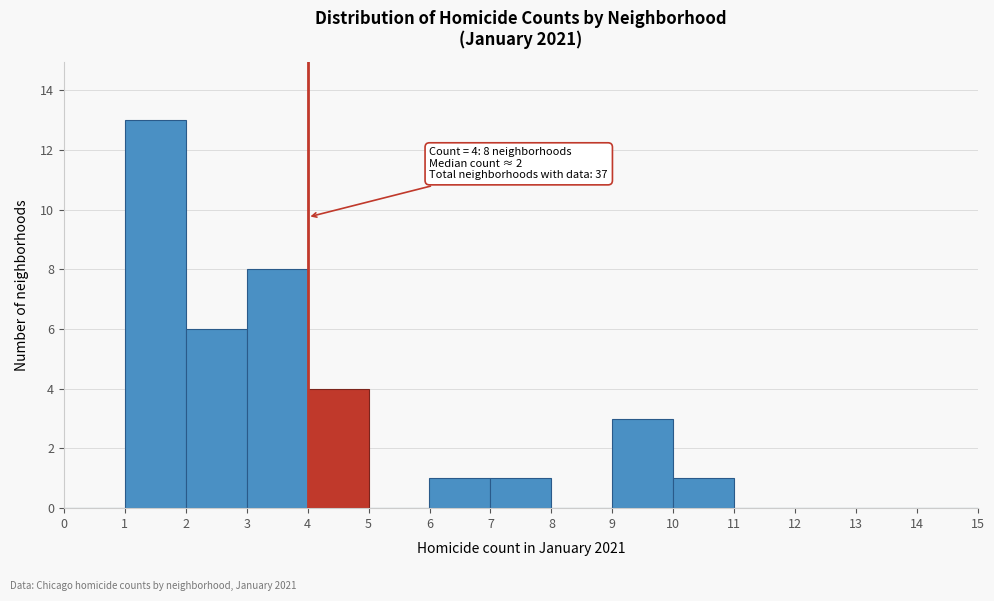

Which range on the x-axis has the tallest bar?

1 to 2